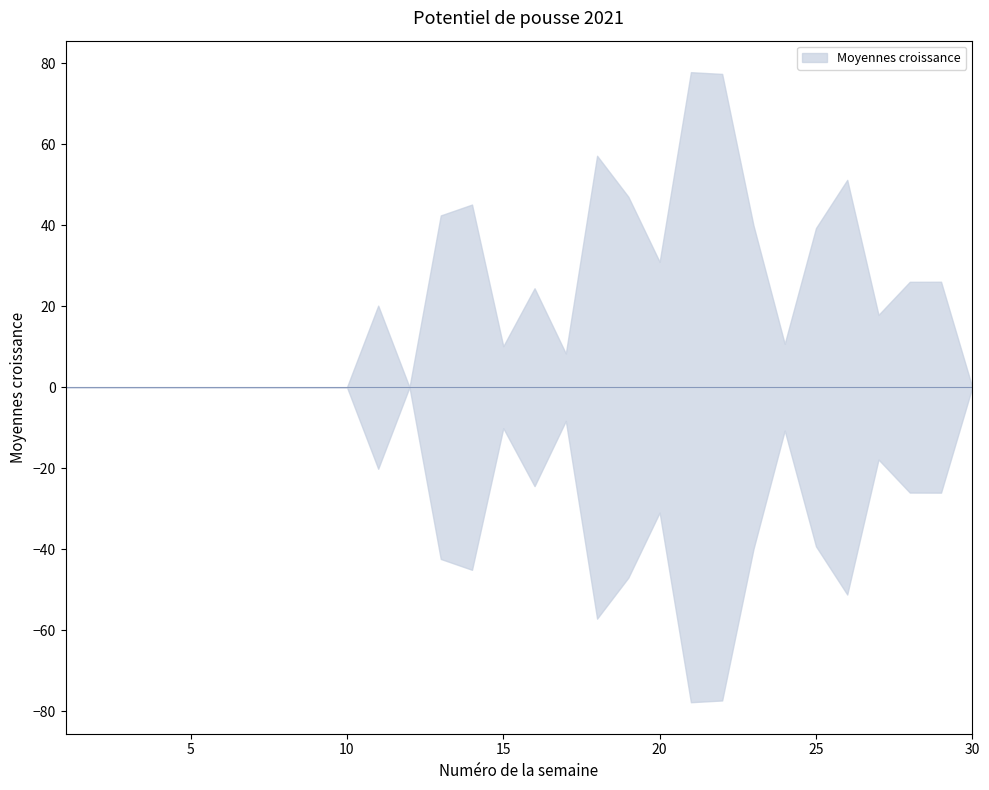

Which category has the highest value across all series?

21